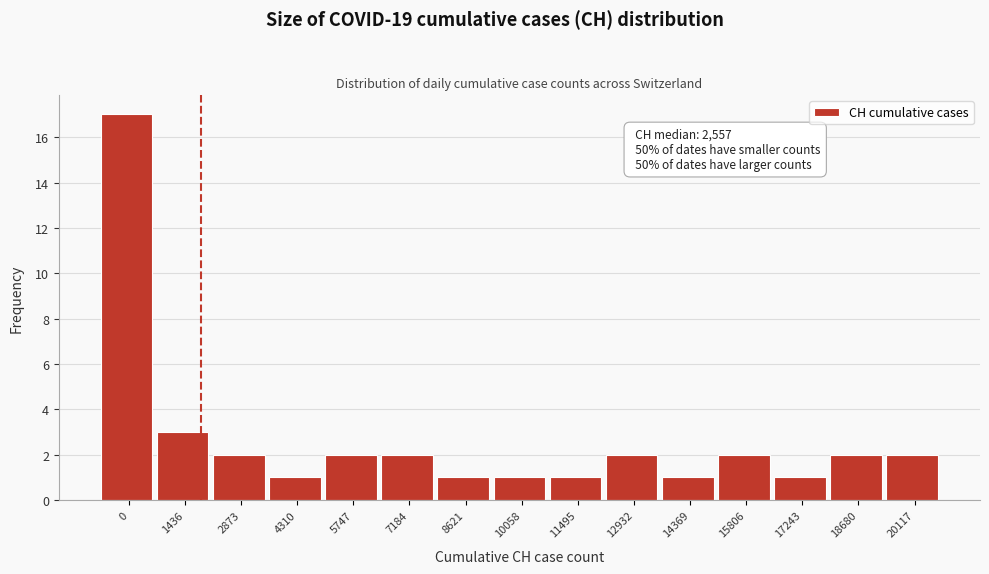

Reading left to right, what are all the values shown in this chart?

0=17	1436=3	2873=2	4310=1	5747=2	7184=2	8621=1	10058=1	11495=1	12932=2	14369=1	15806=2	17243=1	18680=2	20117=2